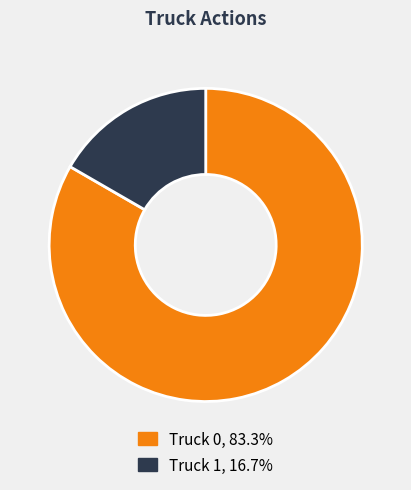

Which has a higher value, Truck 1 or Truck 0?

Truck 0